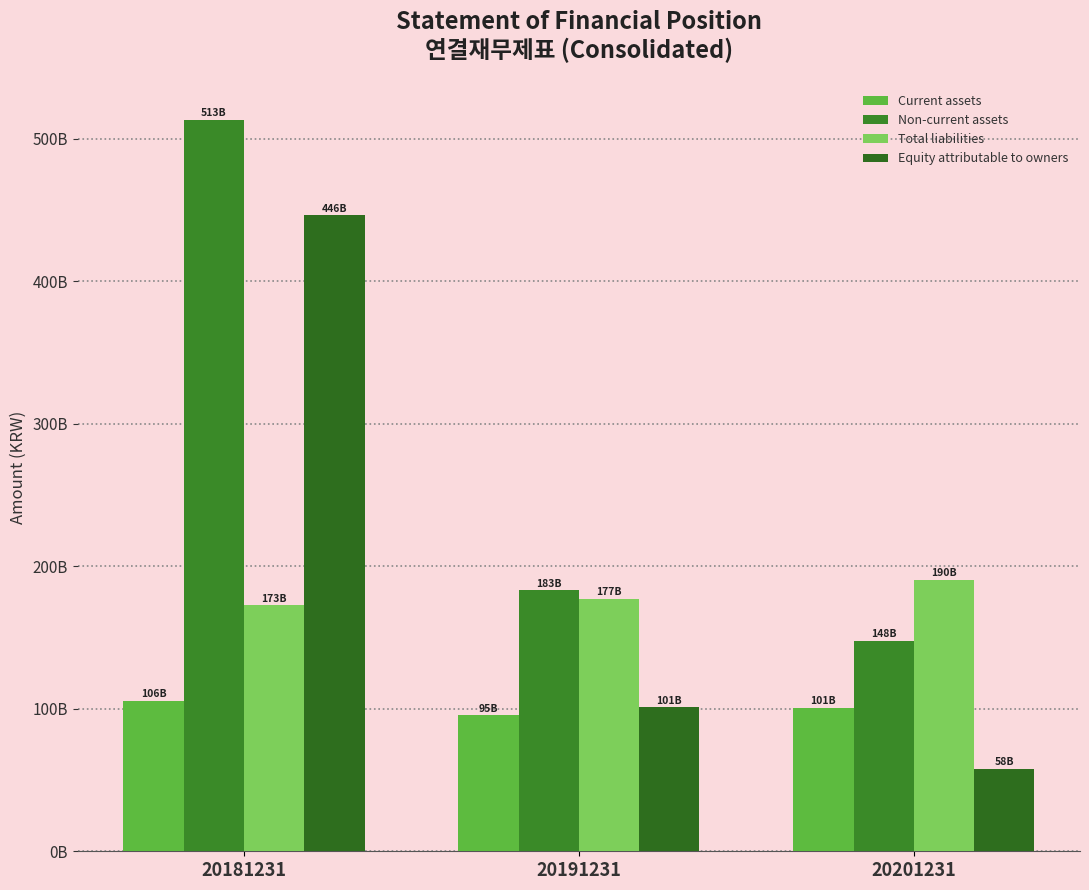

List the labels in order of Total liabilities value, largest first.

20201231, 20191231, 20181231